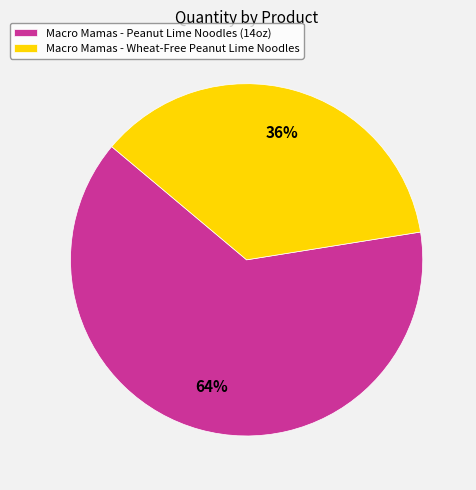

Which slice is the smallest?

Macro Mamas - Wheat-Free Peanut Lime Noodles